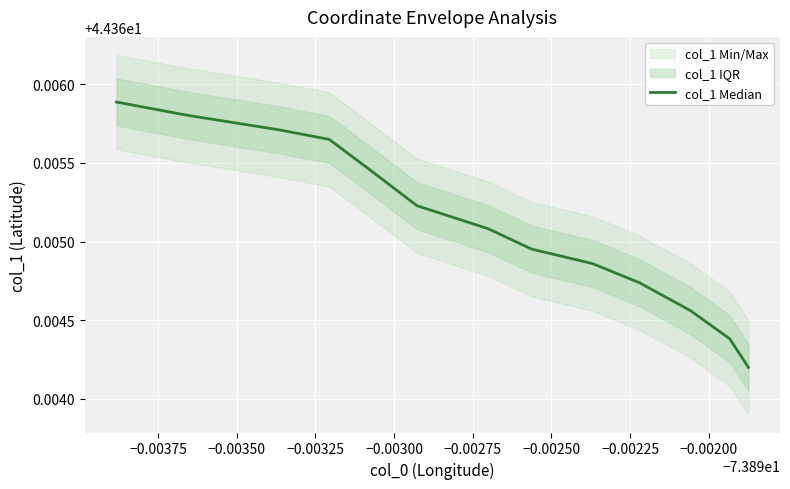

Count the values in the range 44 to 45.

13